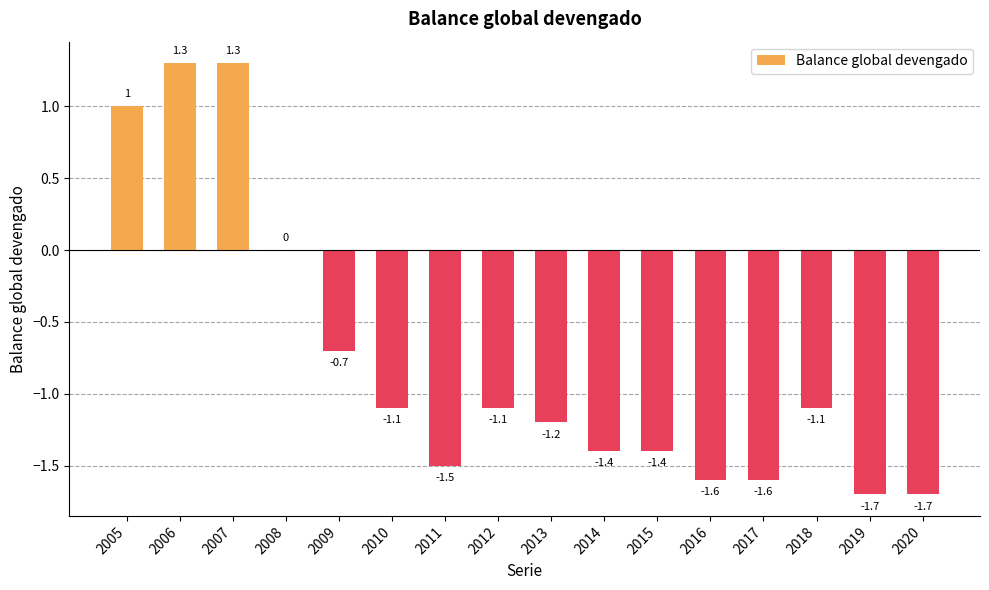

What is the change in value from 2008 to 2010?

-1.1